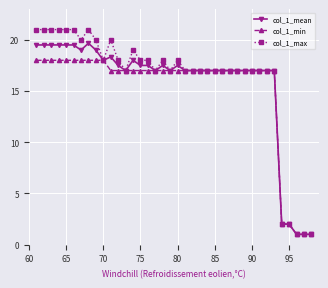

What is the value of the col_1_min point at the 3rd from the left?

18.0